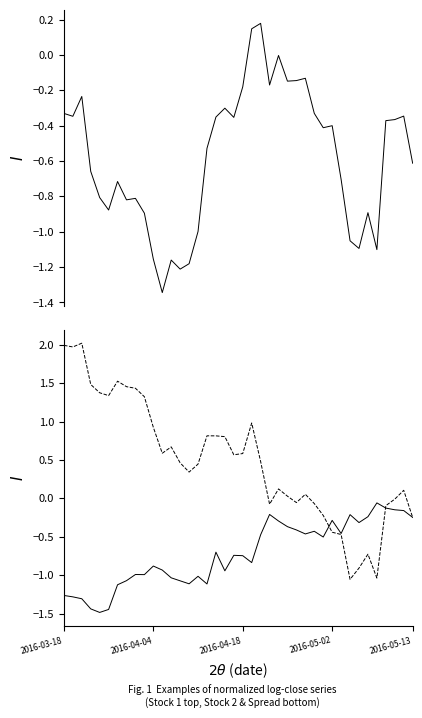

How many values in spread are below zero?

13